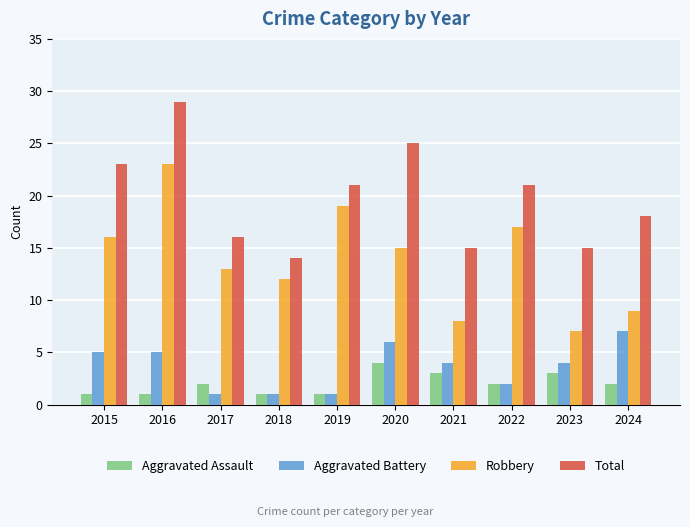

What is the minimum value shown in the chart?

1